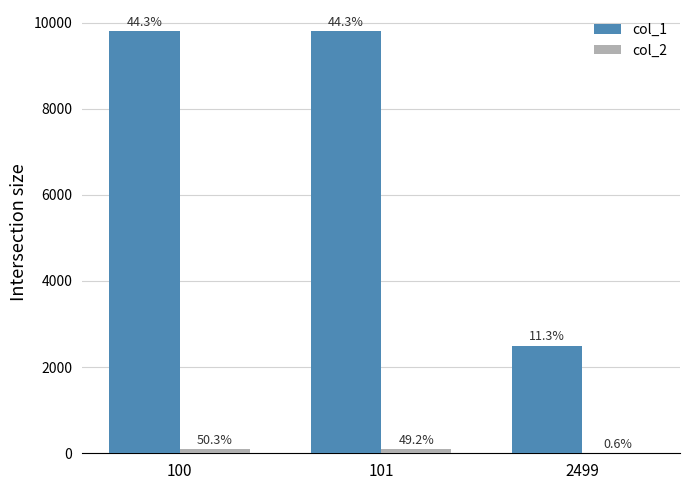

What is the sum of all col_1 values?

22102